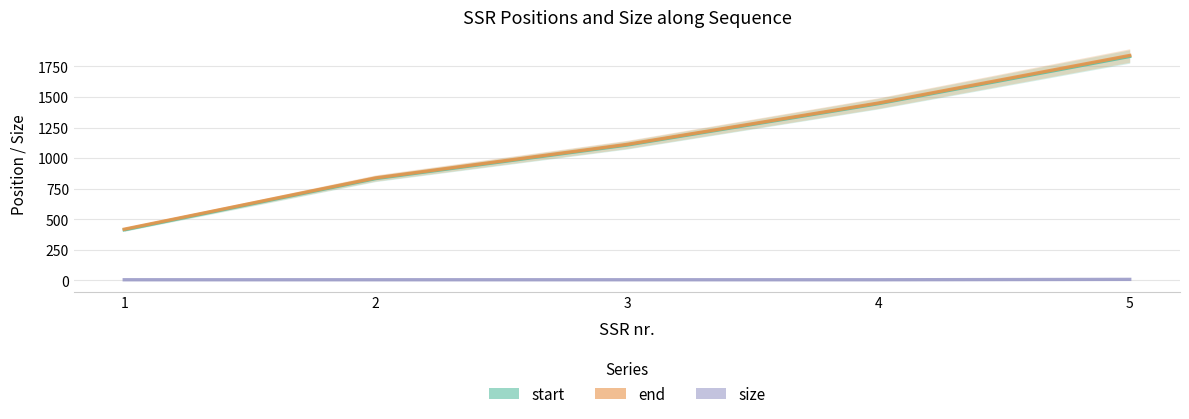

What is the difference between the second highest and second lowest values in the end series?

612